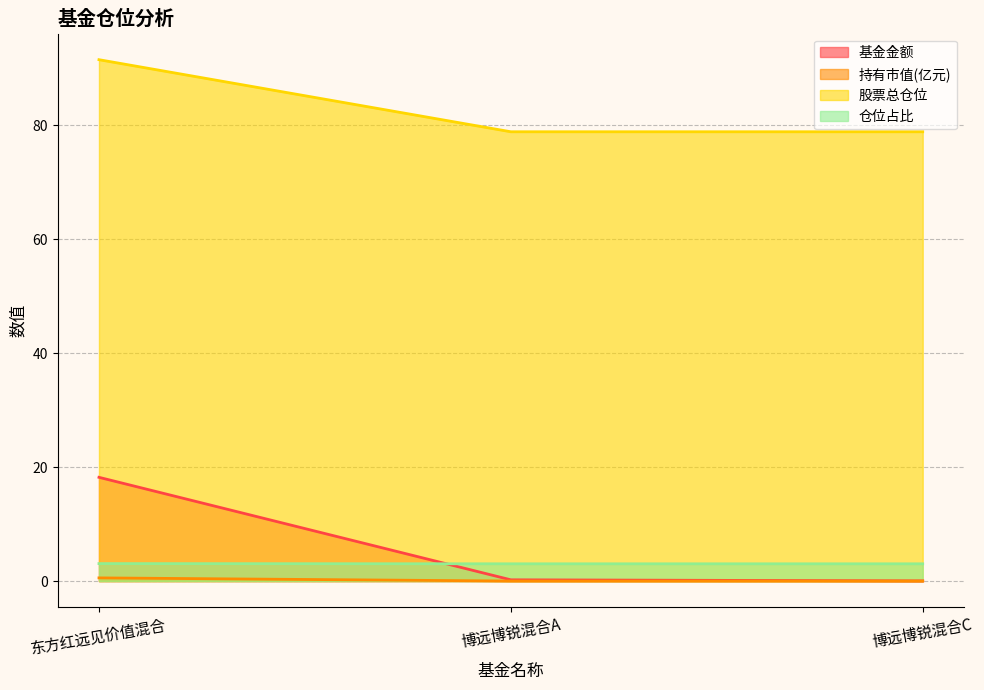

What are all the series names shown in the legend?

基金金额, 持有市值(亿元), 股票总仓位, 仓位占比